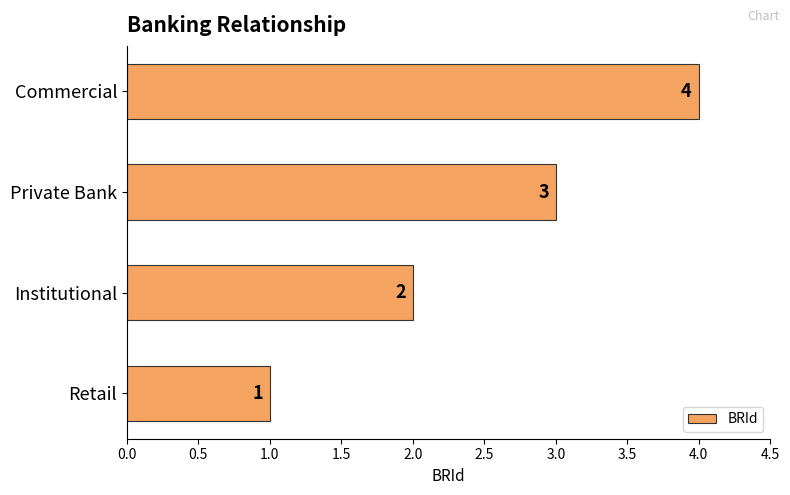

What is the sum of all values?

10